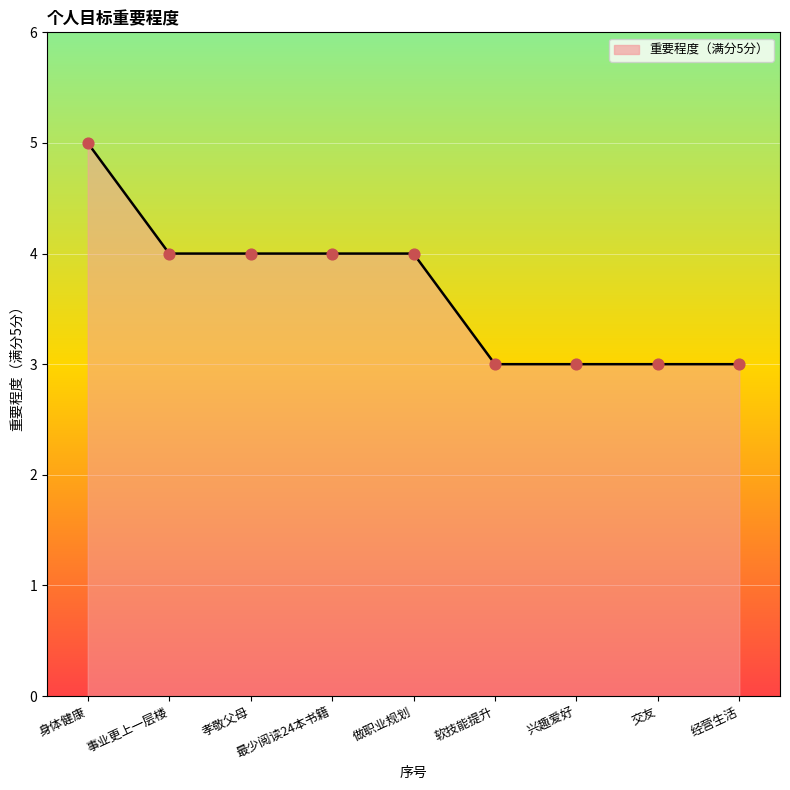

What is the change in value from 做职业规划 to 兴趣爱好?

-1